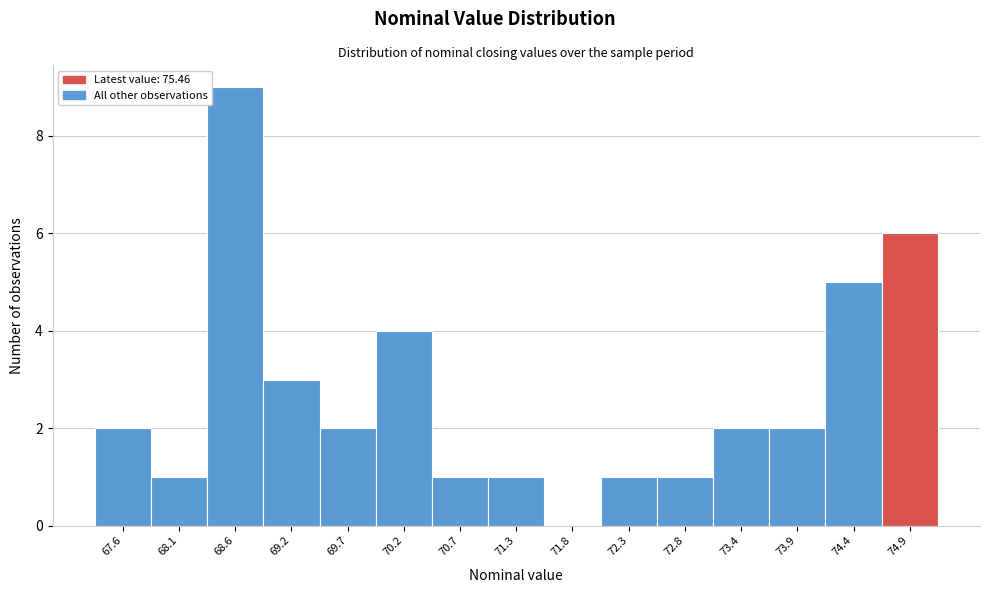

Reading left to right, list all the values displayed in this chart.

67.6=2	68.1=1	68.6=9	69.2=3	69.7=2	70.2=4	70.7=1	71.3=1	71.8=0	72.3=1	72.8=1	73.4=2	73.9=2	74.4=5	74.9=6